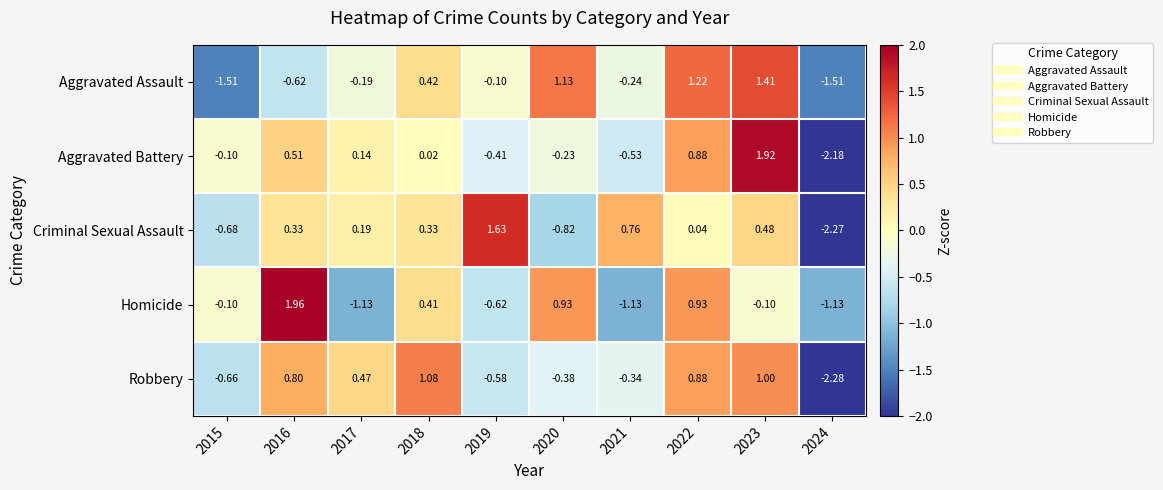

At which category is the sum across all series the highest?

2023